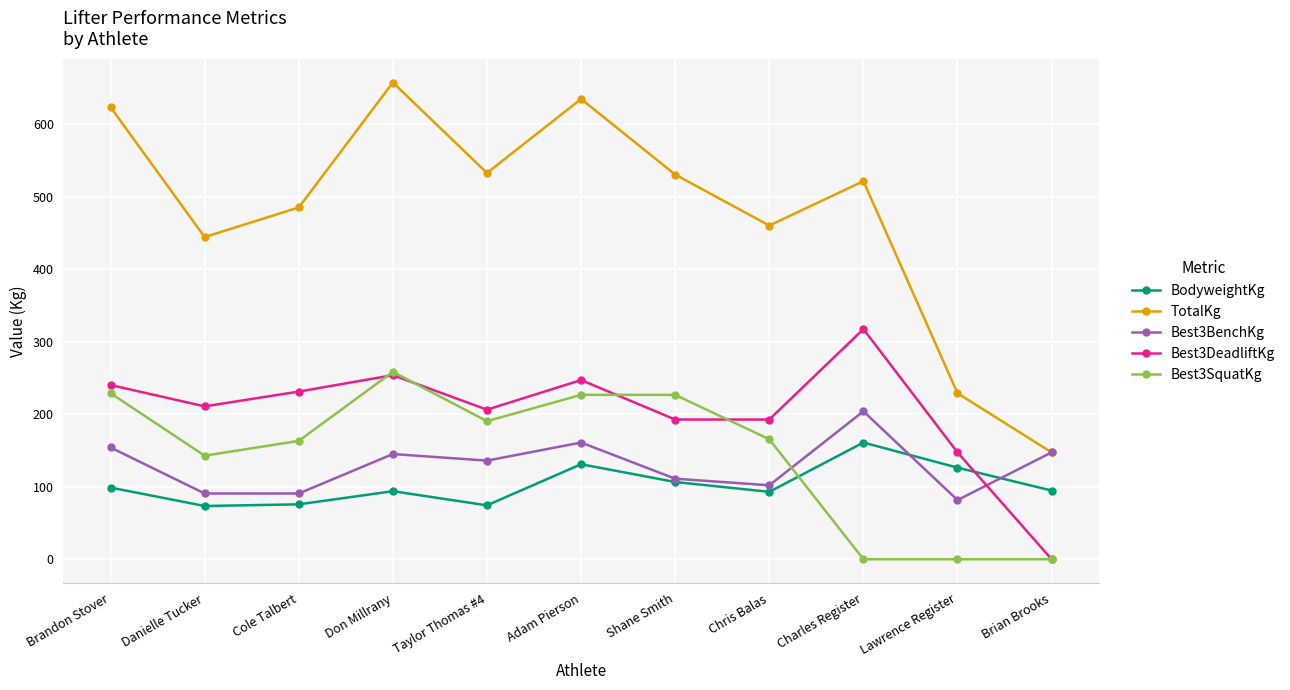

After their last crossing, which series has the higher values: BodyweightKg or Best3DeadliftKg?

BodyweightKg